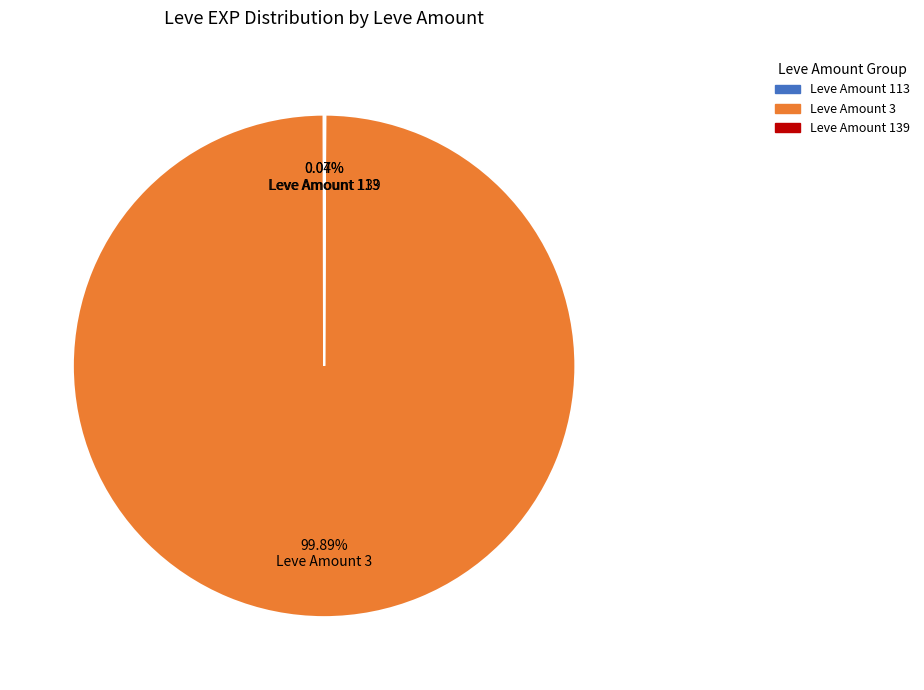

Which category accounts for the majority?

Leve Amount 3